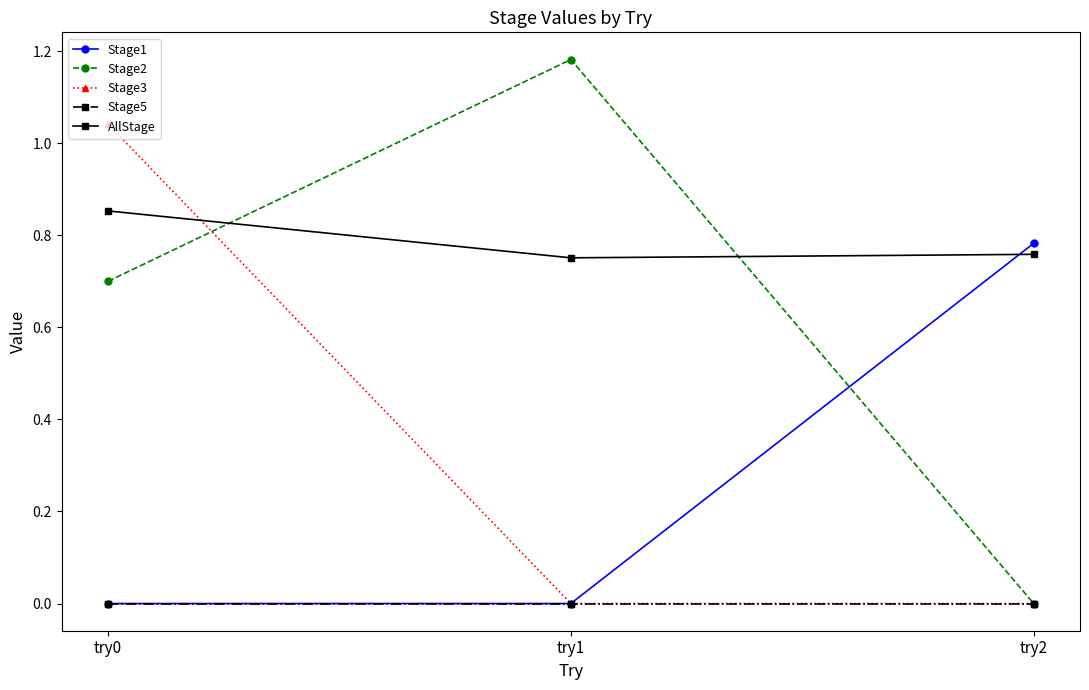

What is the total value across all series at try1?

1.9